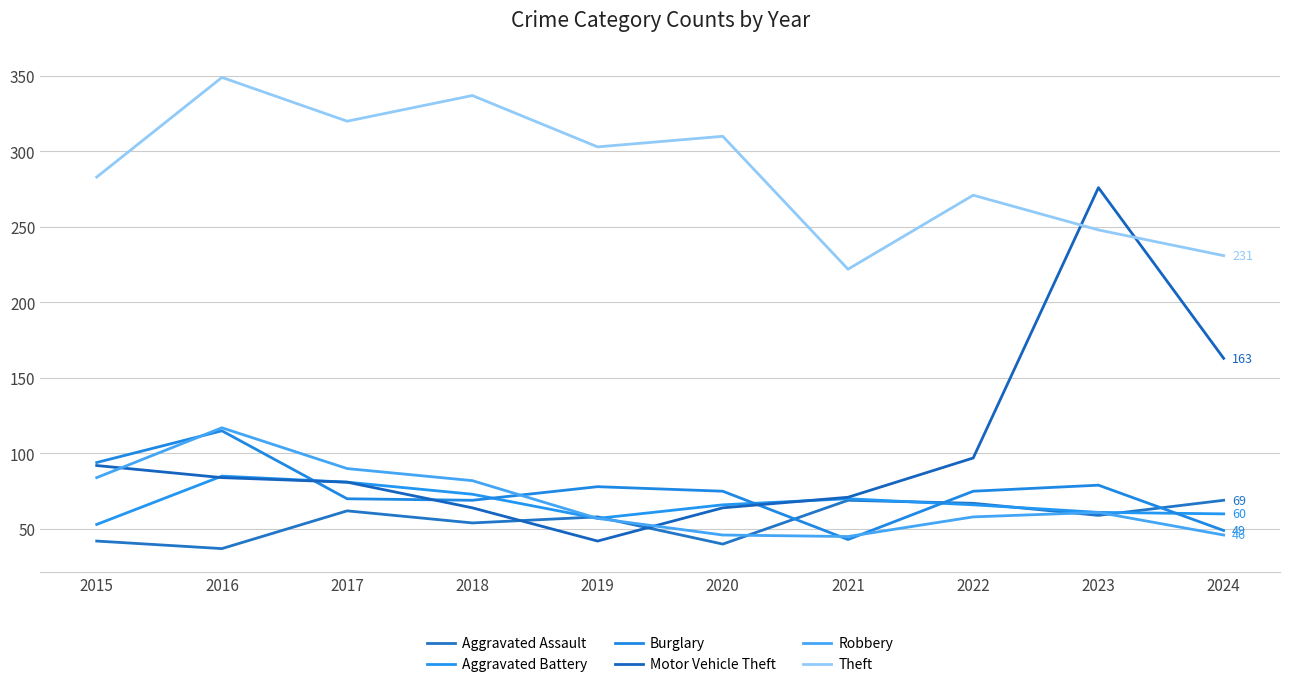

Is it true that Theft equals 198 at 2017?

False